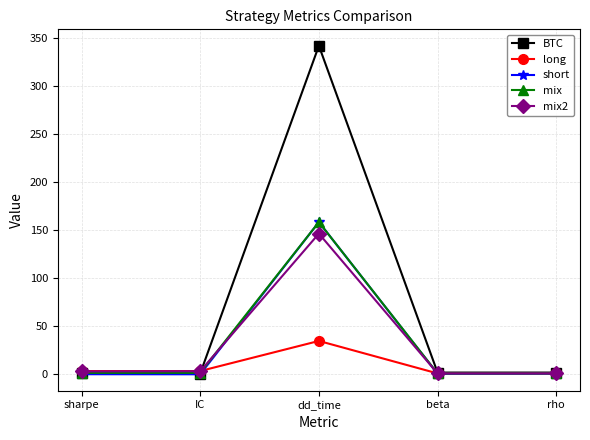

At which category is the sum across all series the highest?

dd_time